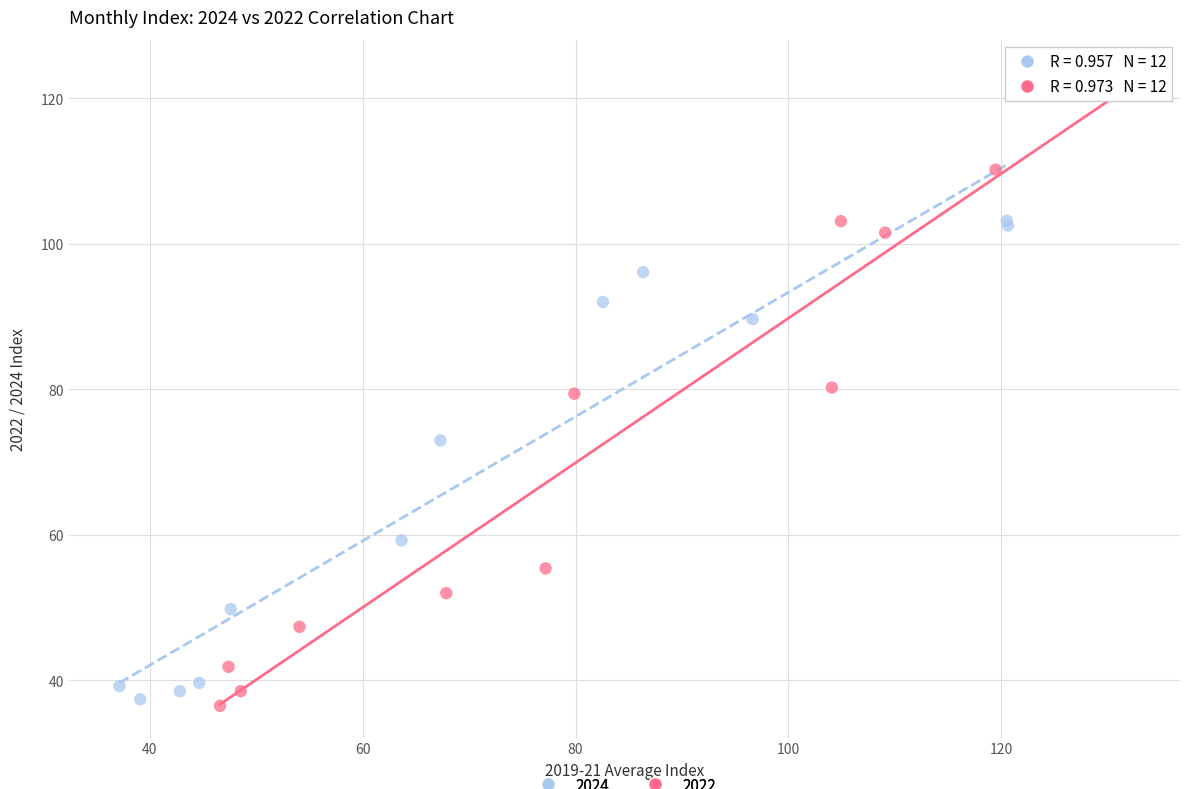

Which series contains the highest Y value?

2022